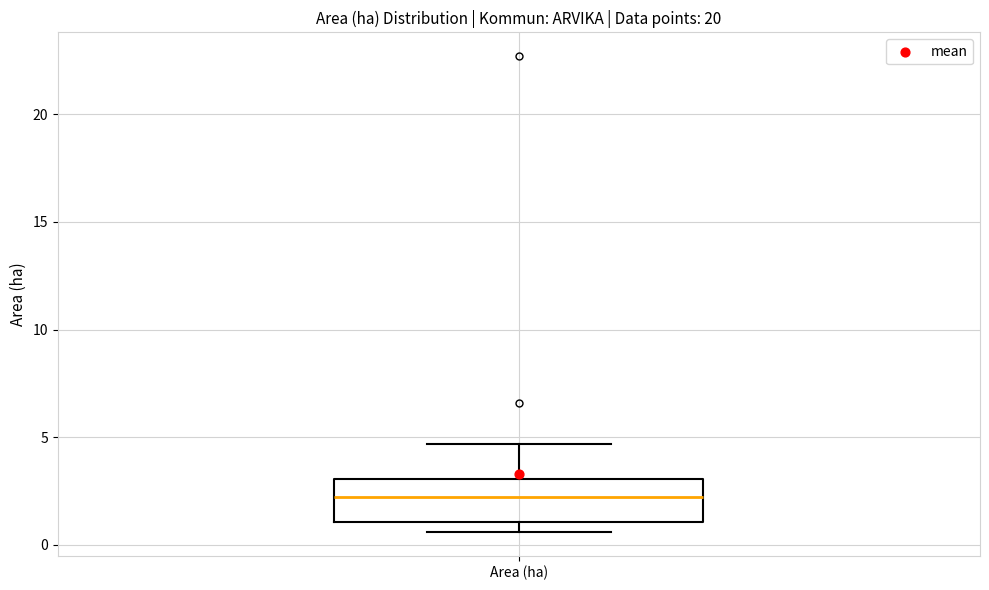

Where is the upper edge of the box for Area (ha) on the y-axis? The values are not printed on the chart, so give them approximately, as read against the axis.

3.0